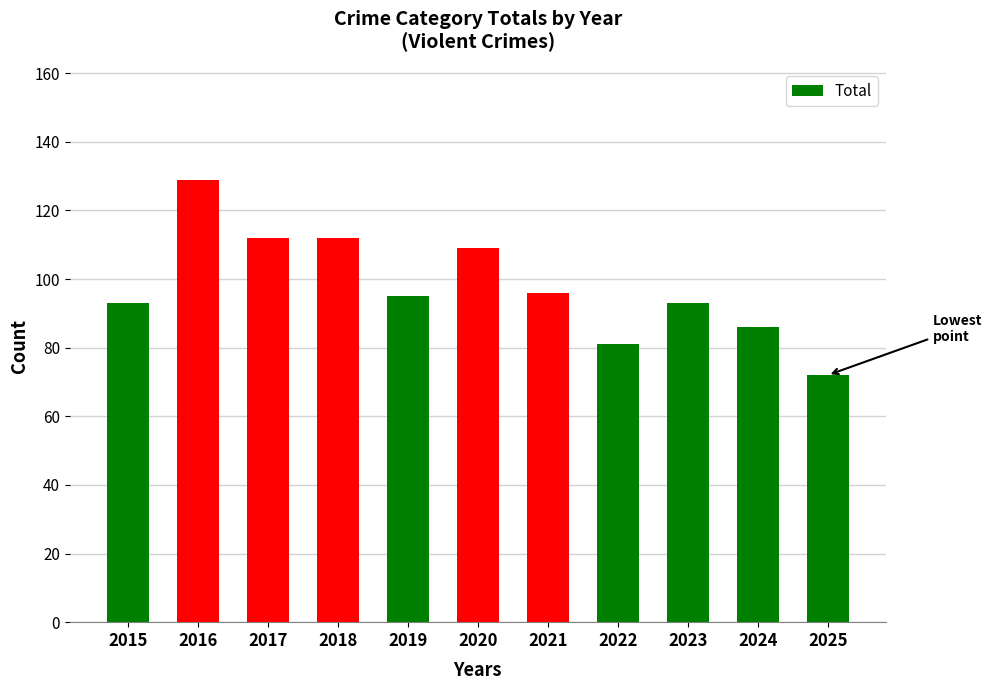

How many bars are there in total?

11